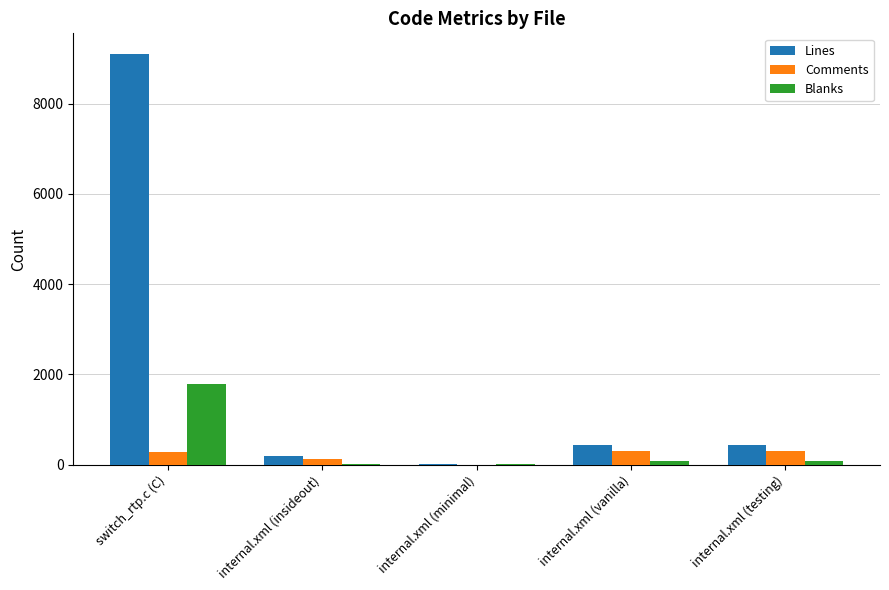

Which series has the largest total across all categories?

Lines